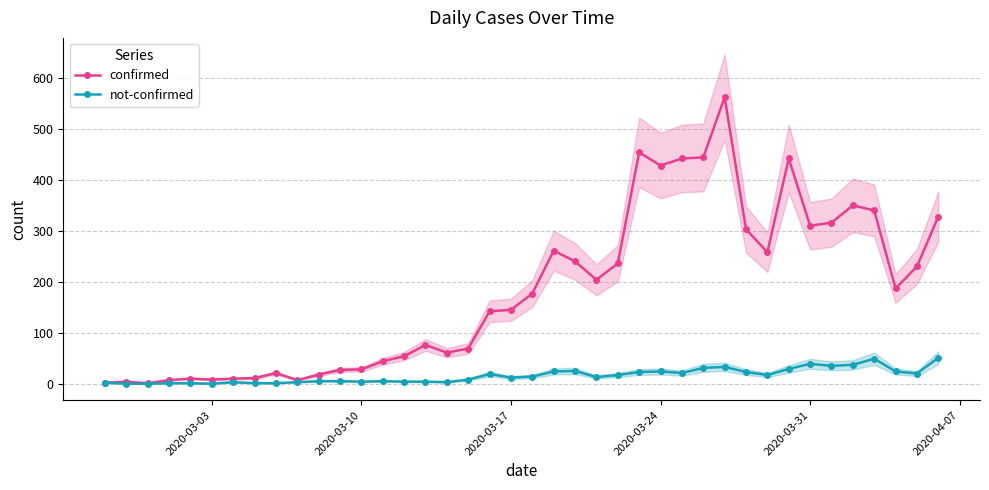

Is it true that not-confirmed equals 4 at 2020-03-10?

True